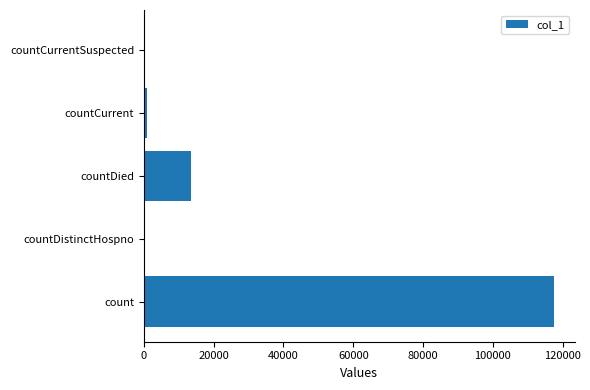

What is the average value?

26409